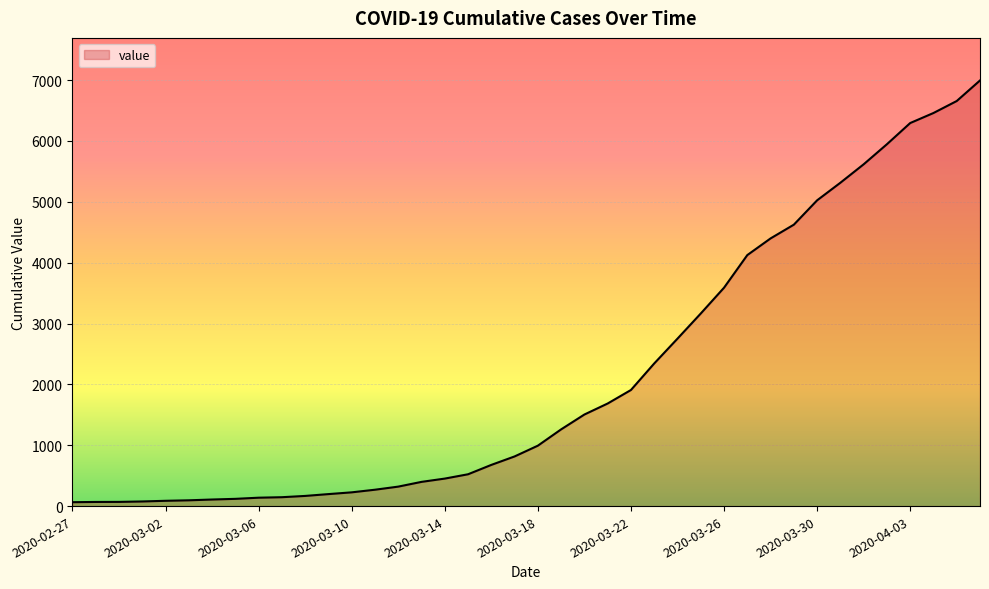

List the labels in order of value, smallest first.

2020-02-27, 2020-02-28, 2020-02-29, 2020-03-01, 2020-03-02, 2020-03-03, 2020-03-04, 2020-03-05, 2020-03-06, 2020-03-07, 2020-03-08, 2020-03-09, 2020-03-10, 2020-03-11, 2020-03-12, 2020-03-13, 2020-03-14, 2020-03-15, 2020-03-16, 2020-03-17, 2020-03-18, 2020-03-19, 2020-03-20, 2020-03-21, 2020-03-22, 2020-03-23, 2020-03-24, 2020-03-25, 2020-03-26, 2020-03-27, 2020-03-28, 2020-03-29, 2020-03-30, 2020-03-31, 2020-04-01, 2020-04-02, 2020-04-03, 2020-04-04, 2020-04-05, 2020-04-06